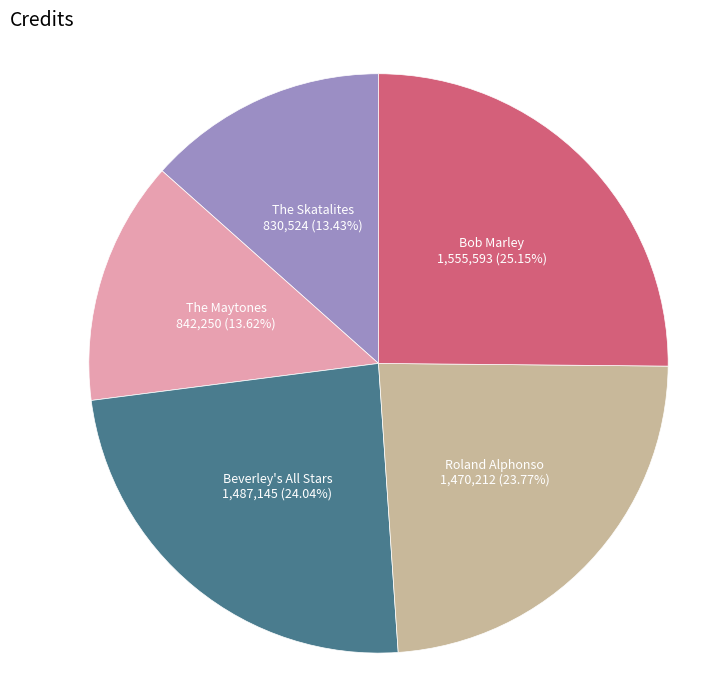

Is there any slice that represents more than half of the pie?

No